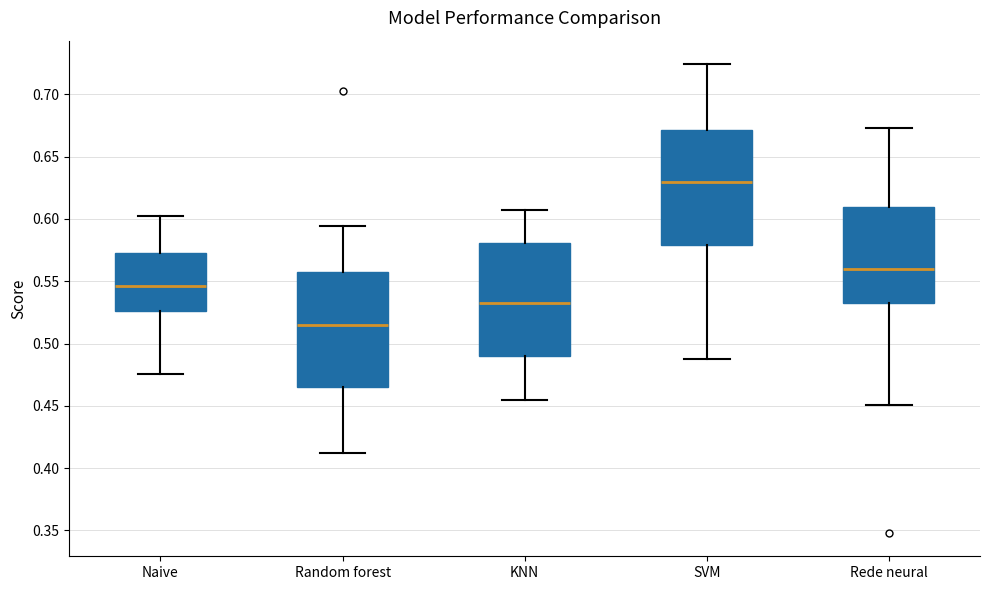

Reading left to right, read every box against the y-axis: the position of its median line, the range the box covers, and the ends of its whiskers. The values are not printed on the chart, so give them approximately, as read against the axis.

Naive: median 0.545, box 0.525 to 0.570, whiskers 0.475 to 0.605
Random forest: median 0.515, box 0.465 to 0.560, whiskers 0.410 to 0.595
KNN: median 0.530, box 0.490 to 0.580, whiskers 0.455 to 0.610
SVM: median 0.630, box 0.580 to 0.670, whiskers 0.490 to 0.725
Rede neural: median 0.560, box 0.530 to 0.610, whiskers 0.450 to 0.675